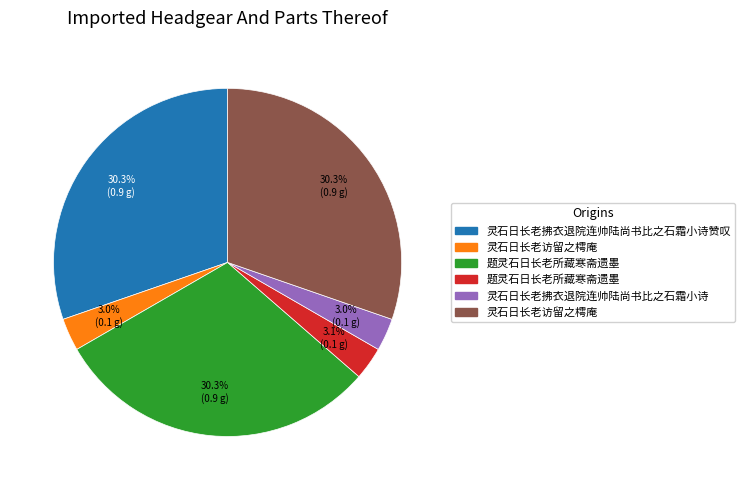

Does any single category account for the majority?

No